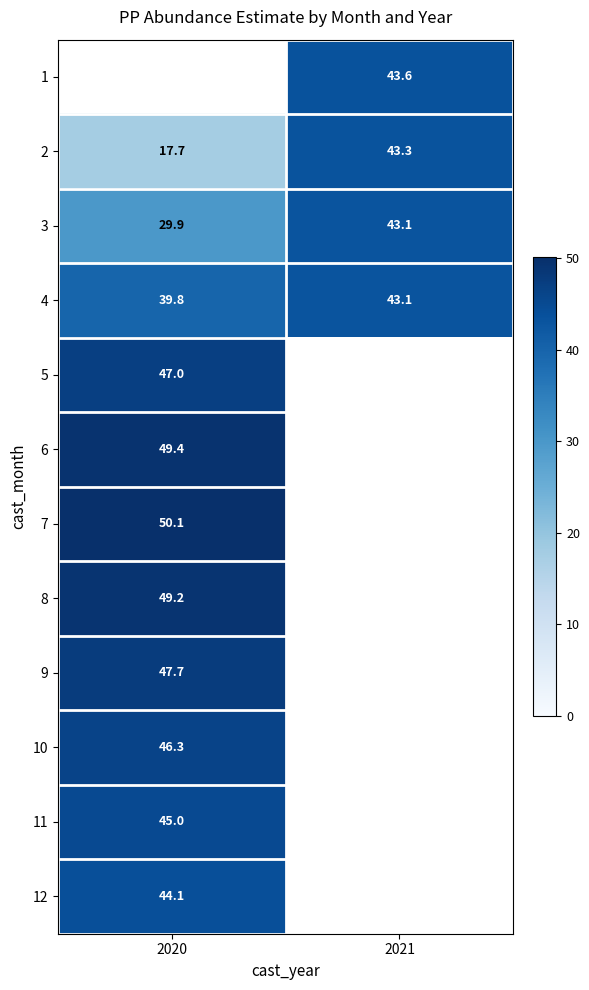

The value of 4 at 2020 is 12.9. True or false?

False